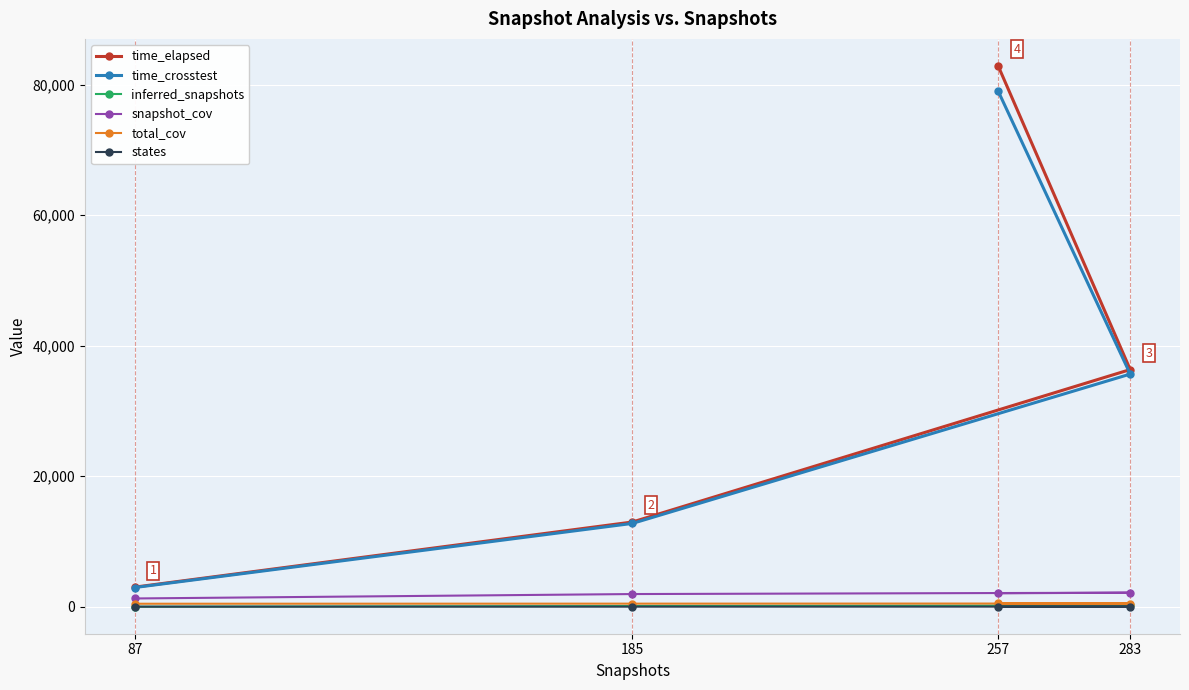

Reading left to right, transcribe all the data shown in this chart.

time_elapsed: 87=2995.5	185=12975.9	283=36331.9	257=82855.8
time_crosstest: 87=2935.6	185=12760.3	283=35641.6	257=78995.1
inferred_snapshots: 87=0.0	185=100.0	283=188.0	257=284.0
snapshot_cov: 87=1259.0	185=1936.0	283=2146.0	257=2050.0
total_cov: 87=451.0	185=464.0	283=486.0	257=491.0
states: 87=0.0	185=3.0	283=8.0	257=3.0